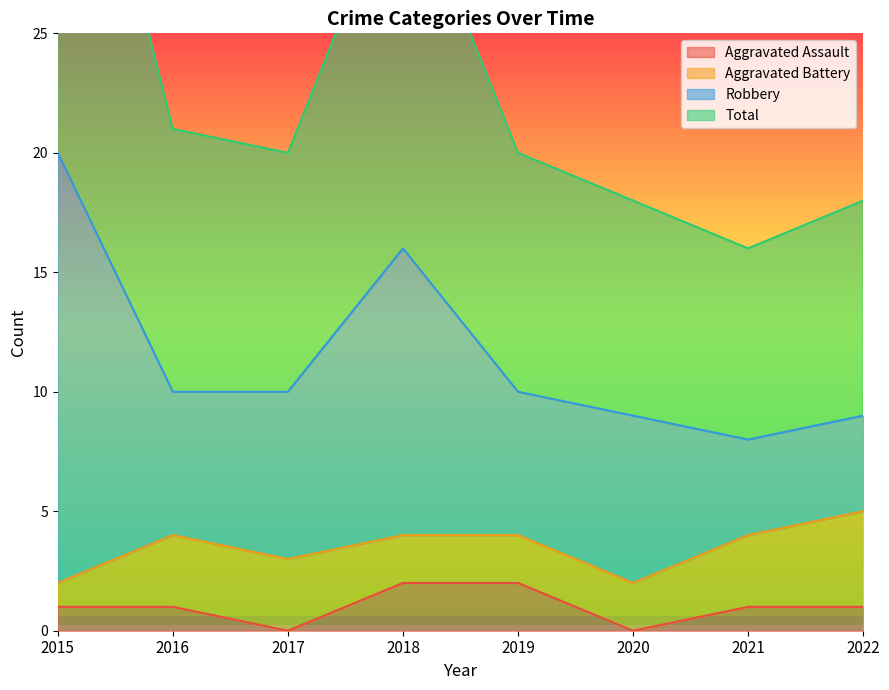

At how many categories does at least one series exceed 38?

1